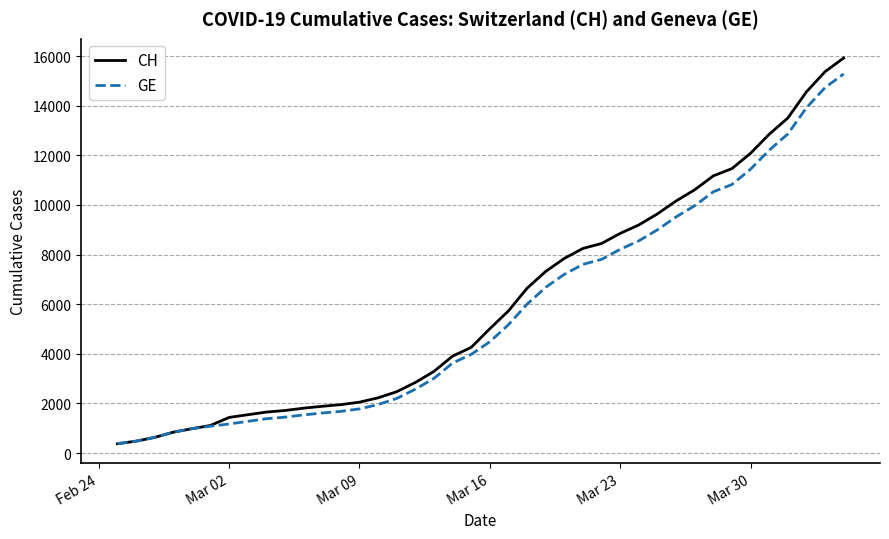

What is the minimum value for CH?

375